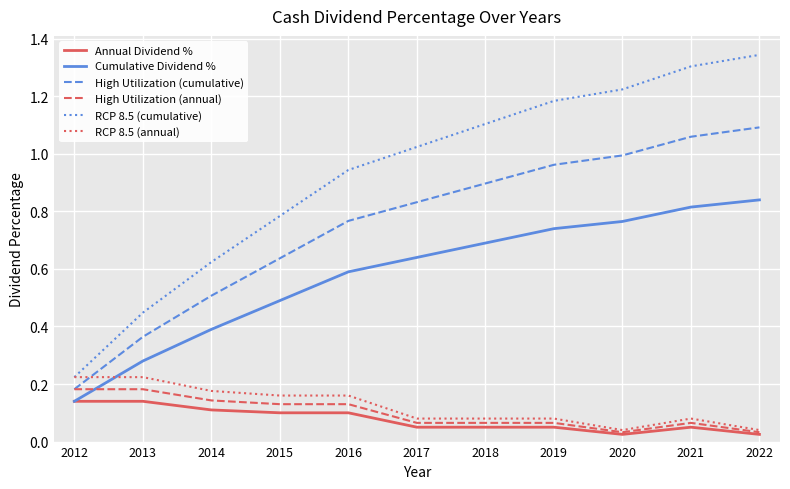

Which label corresponds to the largest value in the chart?

2022